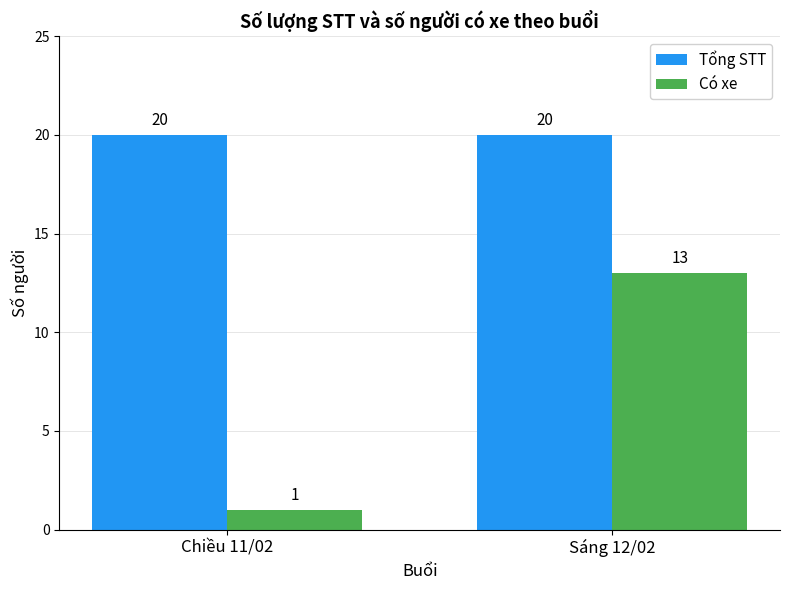

What position from the right is Chiều 11/02?

2